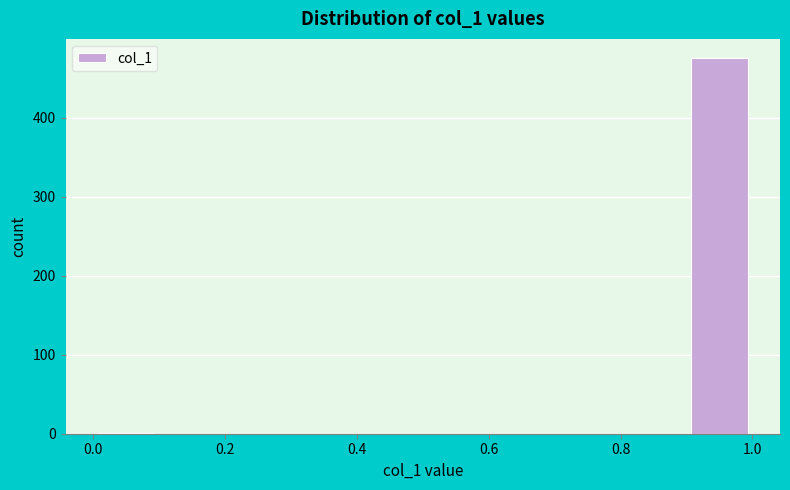

Reading left to right, transcribe this chart: for each bar, give the range it covers on the x-axis and its height. The values are not printed on the chart, so give them approximately, as read against the axis.

0.0 to 0.1: under 10
0.1 to 0.2: 0
0.2 to 0.3: 0
0.3 to 0.4: 0
0.4 to 0.5: 0
0.5 to 0.6: 0
0.6 to 0.7: 0
0.7 to 0.8: 0
0.8 to 0.9: 0
0.9 to 1.0: 480